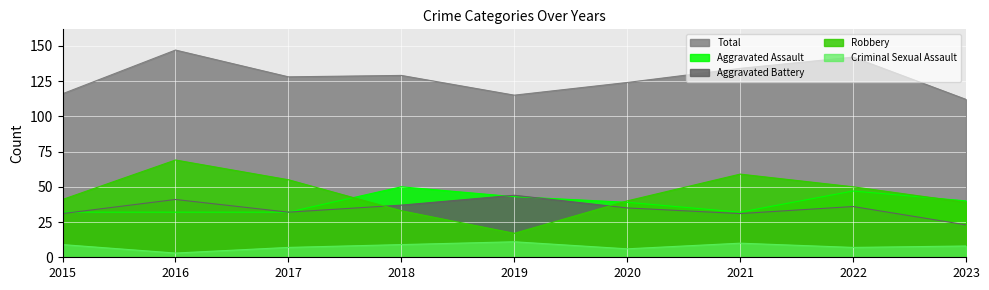

Read the Criminal Sexual Assault value at 2017.

7